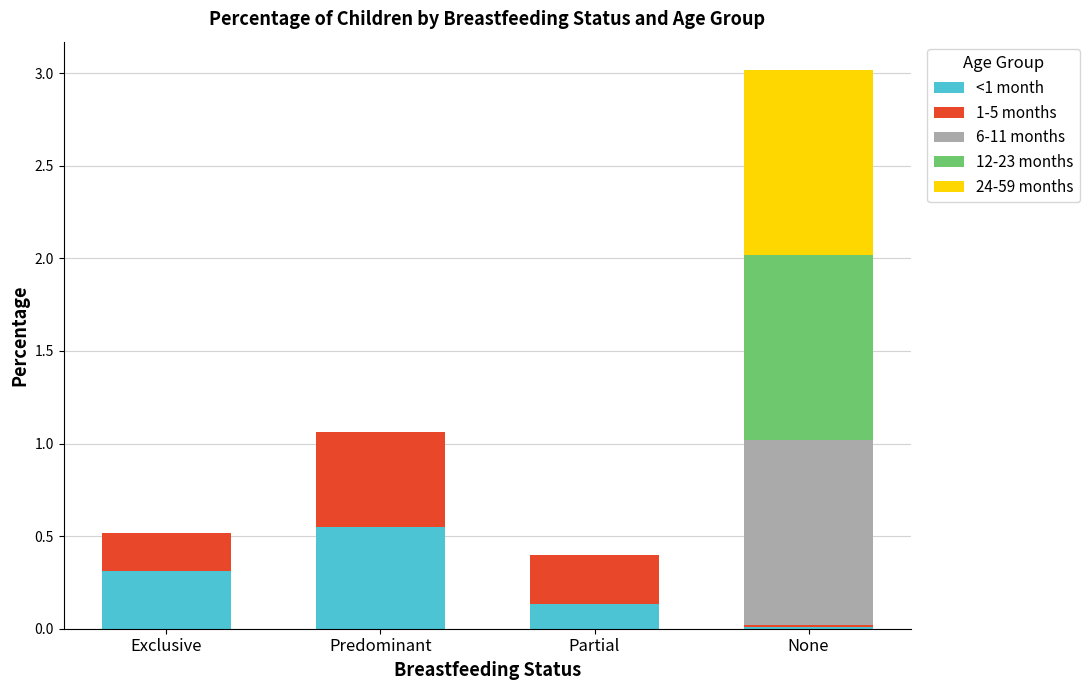

What is the total value across all series at Partial?

0.4